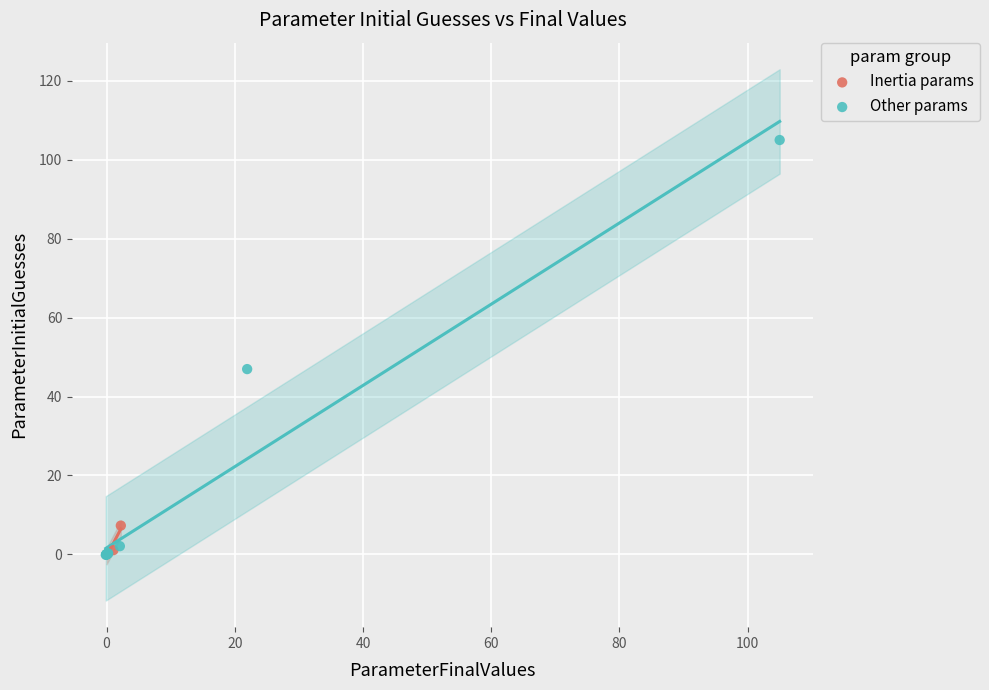

Which series reaches the maximum Y coordinate?

Other params